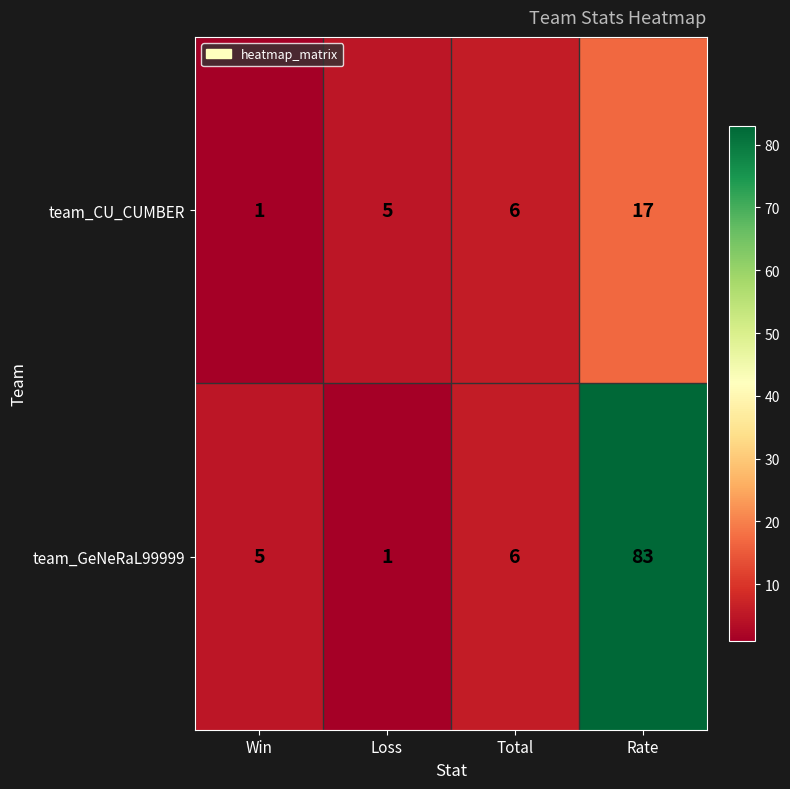

How many data points does each series have?

4